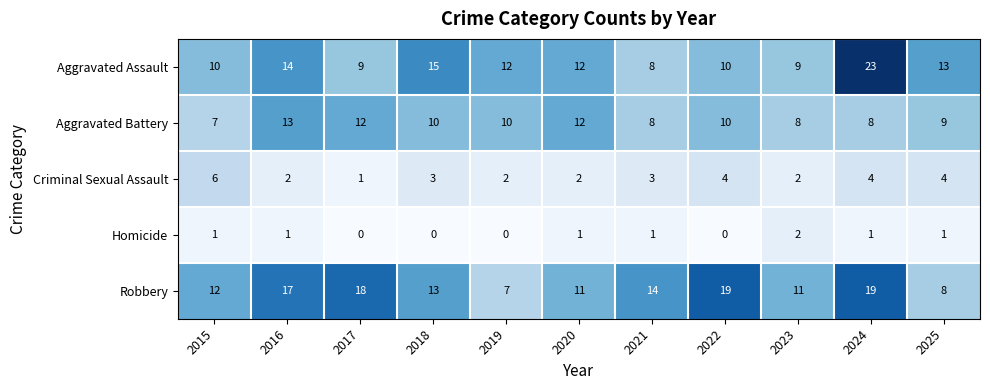

Rank the series by their maximum value, from lowest to highest.

Homicide, Criminal Sexual Assault, Aggravated Battery, Robbery, Aggravated Assault